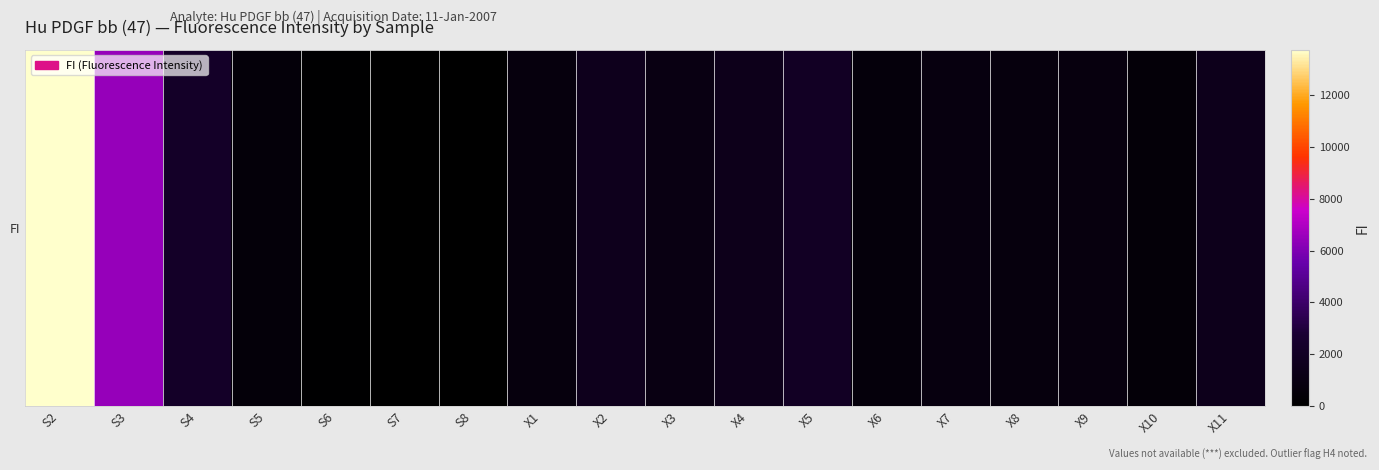

What is the maximum value shown in the chart?

13761.0